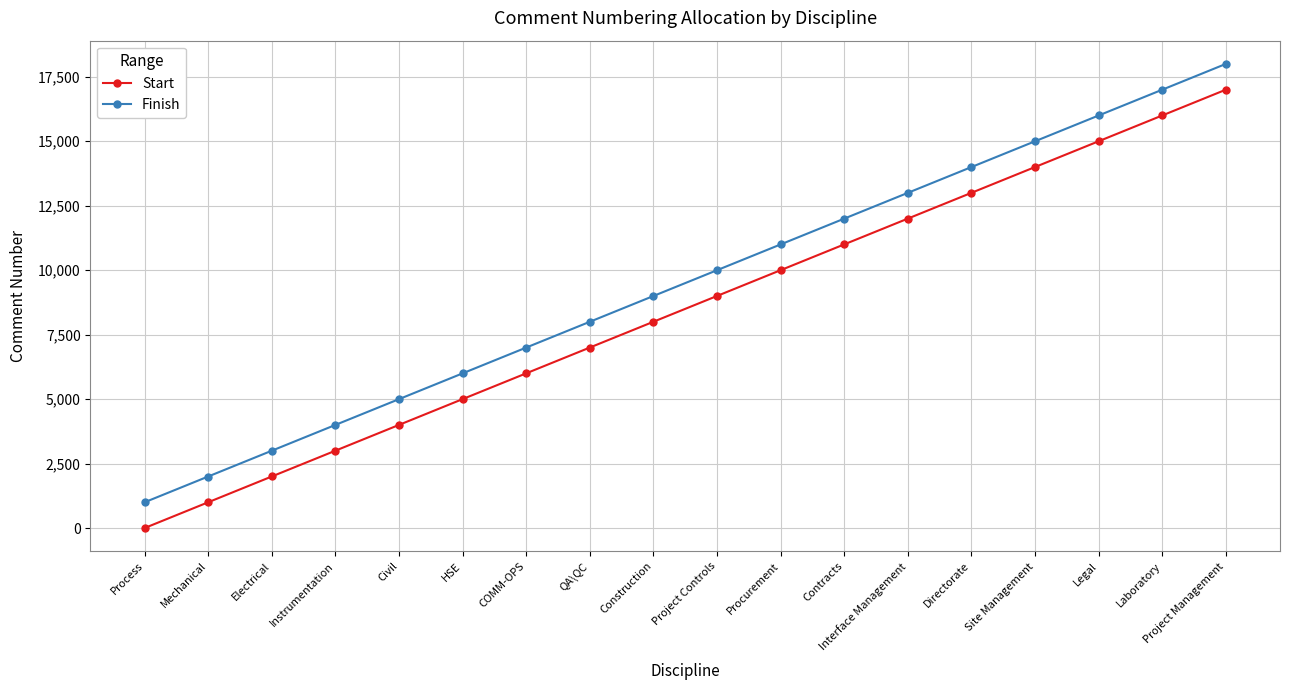

What is the sum of all Start values?

153018